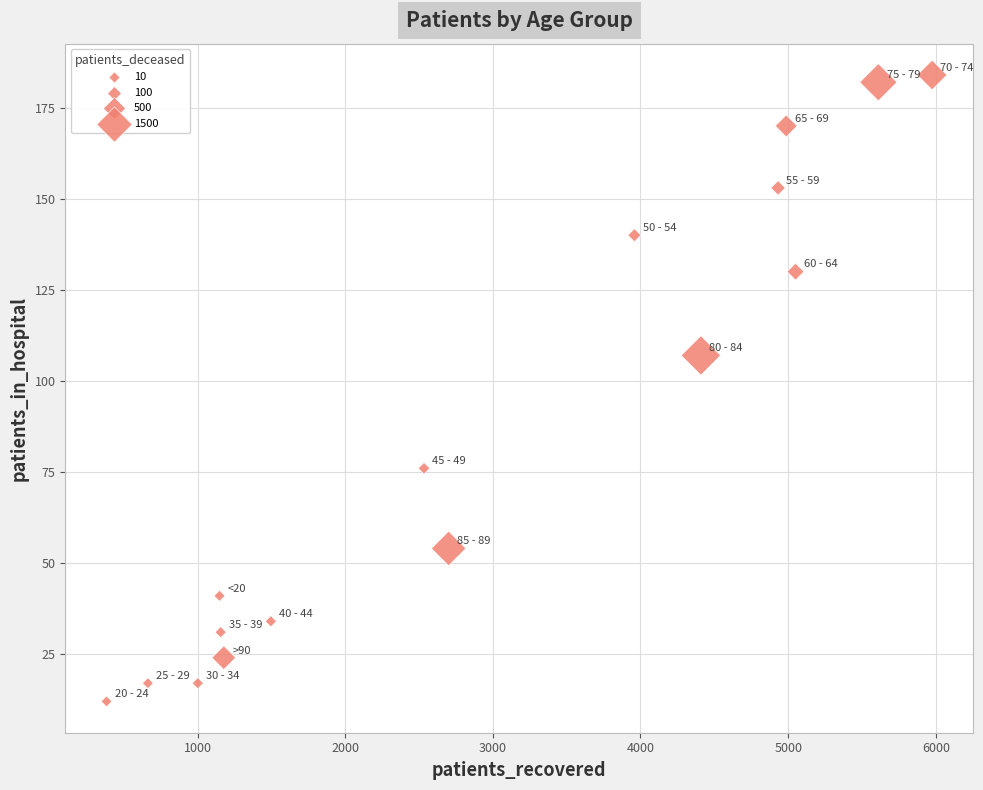

What Y value in the scatter plot is closest to 98?

107